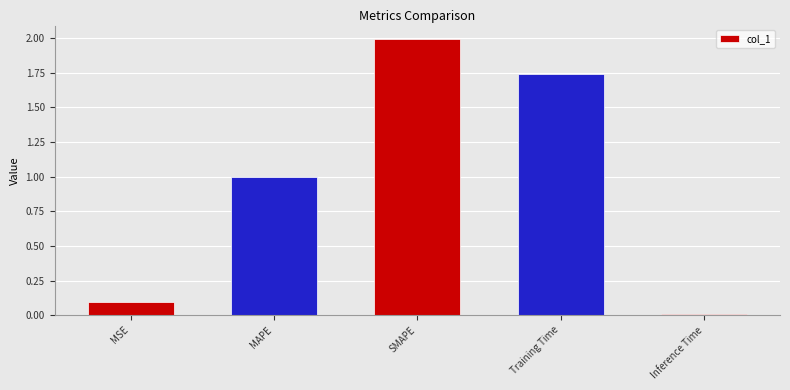

At which category does the chart reach its minimum across all series?

Inference Time